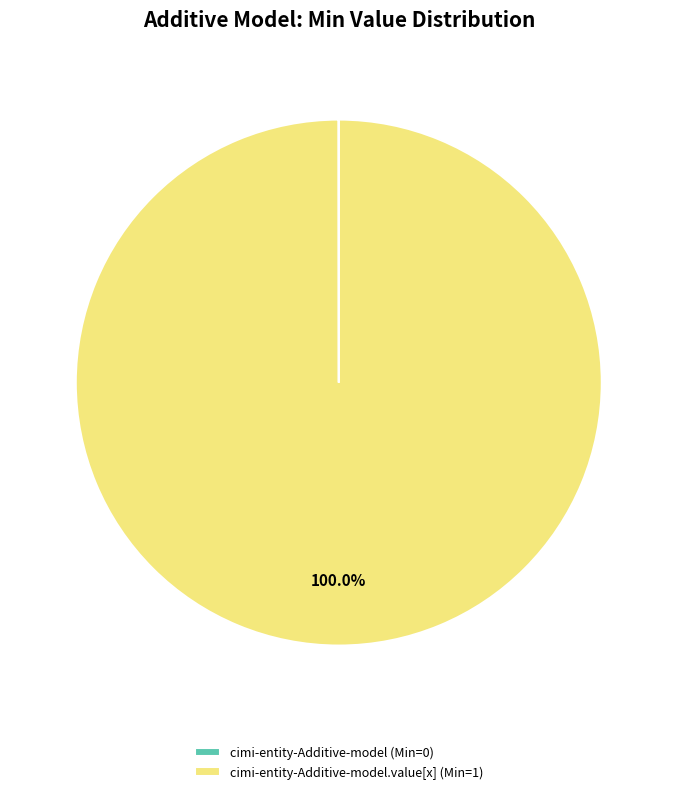

What is the largest slice in the pie chart?

cimi-entity-Additive-model.value[x] (Min=1)